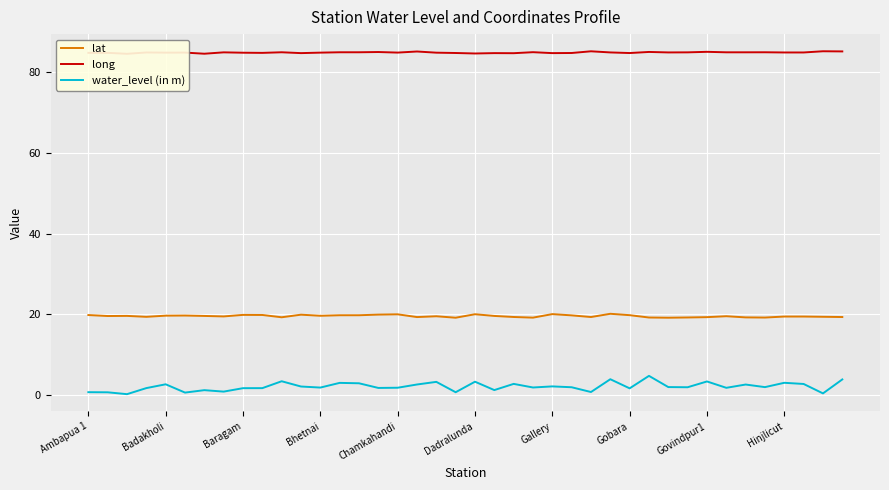

True or false: water_level (in m) and lat cross at least once.

False